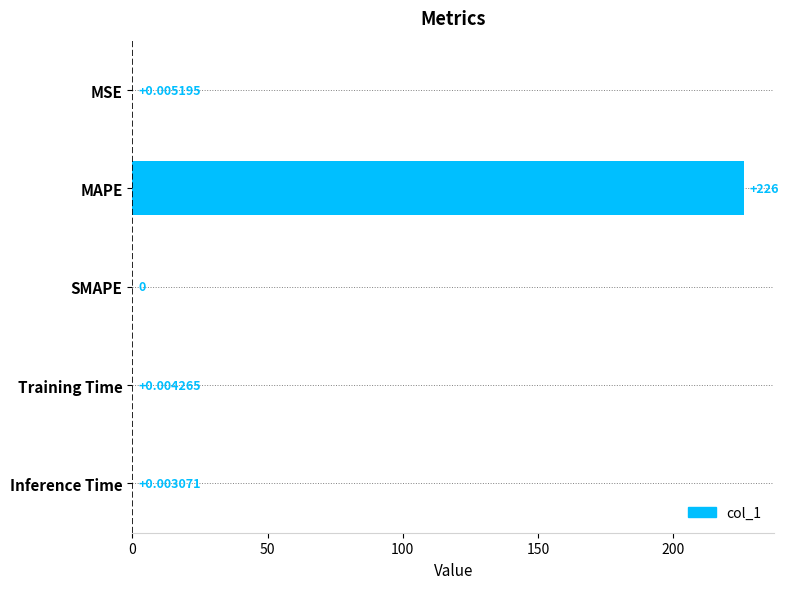

How many data points are above 0?

4